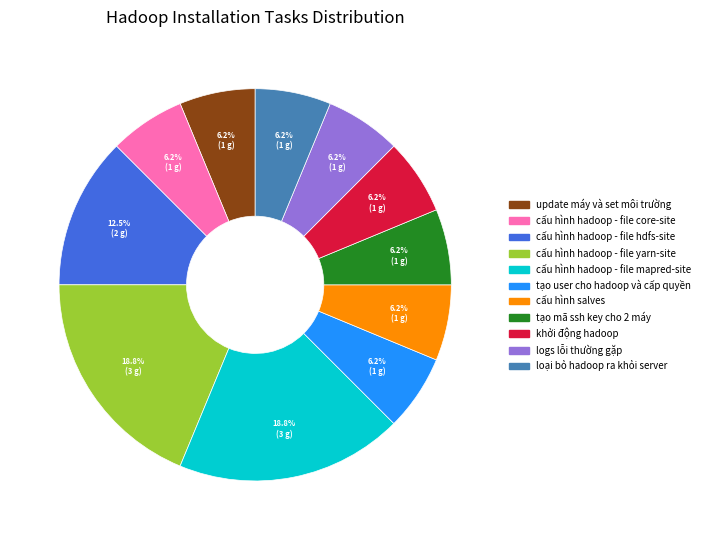

Is there a majority slice in this chart?

No